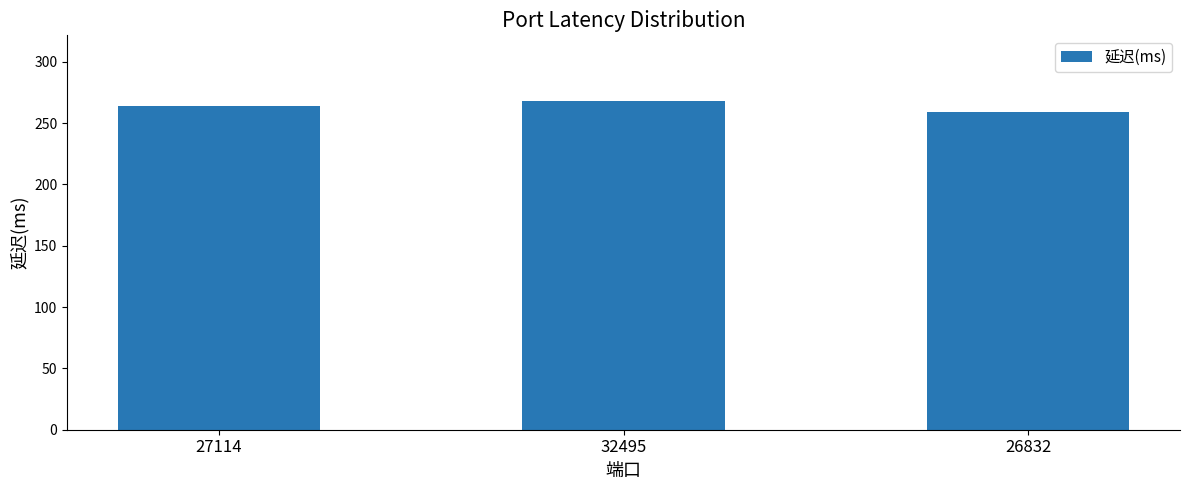

What is the difference between the maximum and minimum values?

9